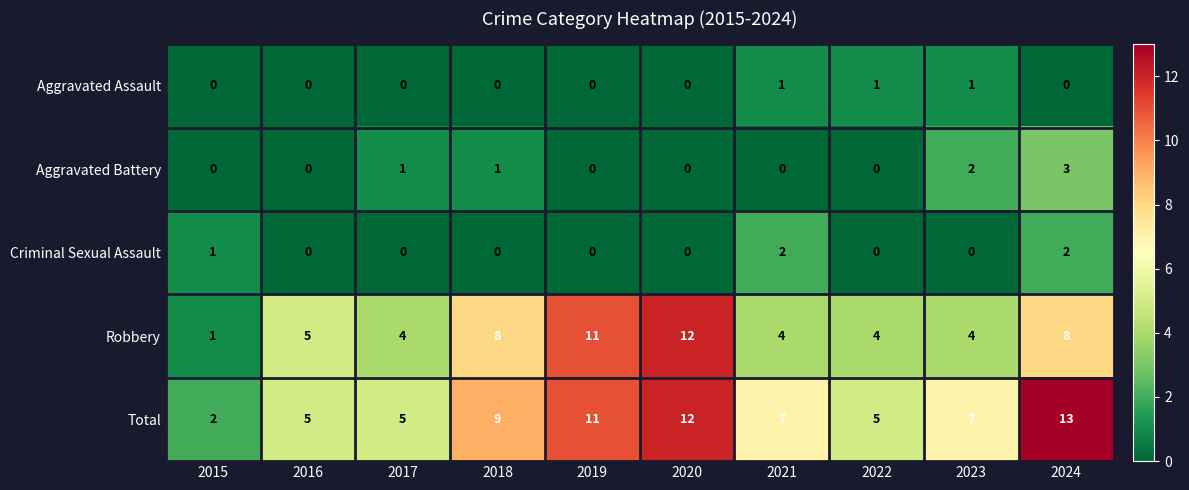

Is it true that Aggravated Assault equals -1 at 2018?

False